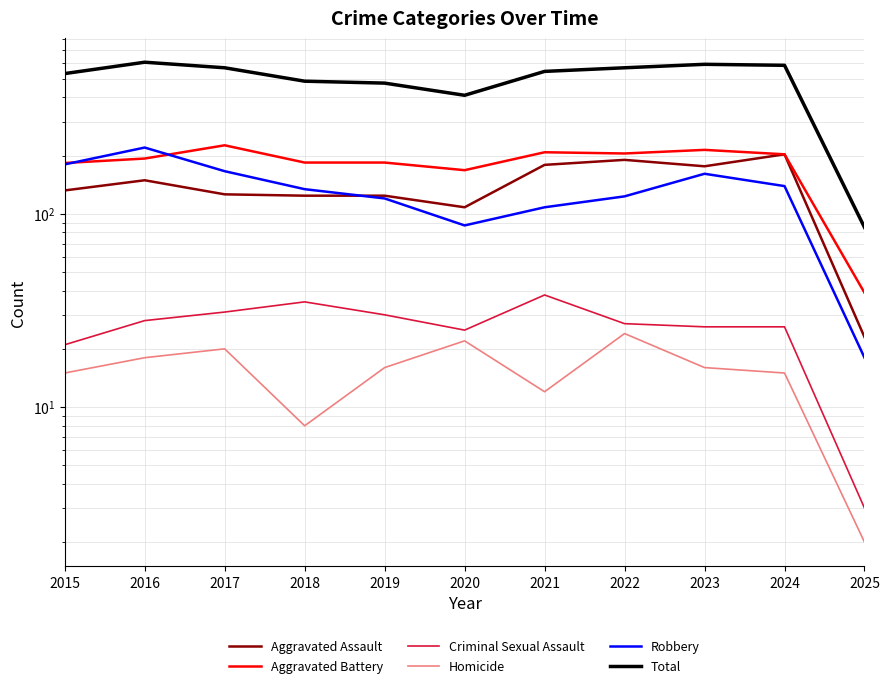

What is the maximum value for Aggravated Battery?

226